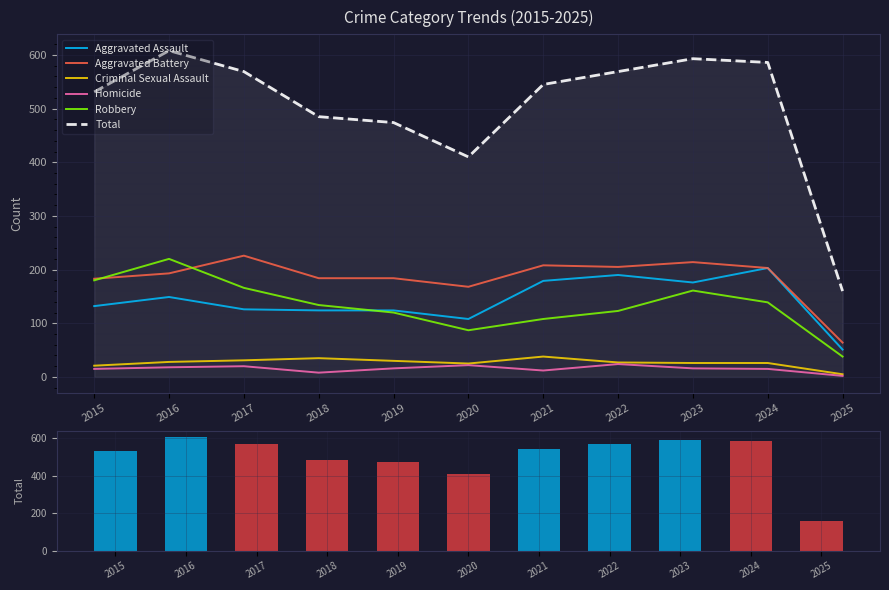

Reading left to right, list all the values displayed in this chart.

Aggravated Assault: 2015=132	2016=149	2017=126	2018=124	2019=124	2020=108	2021=179	2022=190	2023=176	2024=203	2025=51
Aggravated Battery: 2015=183	2016=193	2017=226	2018=184	2019=184	2020=168	2021=208	2022=205	2023=214	2024=203	2025=64
Criminal Sexual Assault: 2015=21	2016=28	2017=31	2018=35	2019=30	2020=25	2021=38	2022=27	2023=26	2024=26	2025=5
Homicide: 2015=15	2016=18	2017=20	2018=8	2019=16	2020=22	2021=12	2022=24	2023=16	2024=15	2025=2
Robbery: 2015=180	2016=220	2017=166	2018=134	2019=120	2020=87	2021=108	2022=123	2023=161	2024=139	2025=38
Total: 2015=531	2016=608	2017=569	2018=485	2019=474	2020=410	2021=545	2022=569	2023=593	2024=586	2025=160